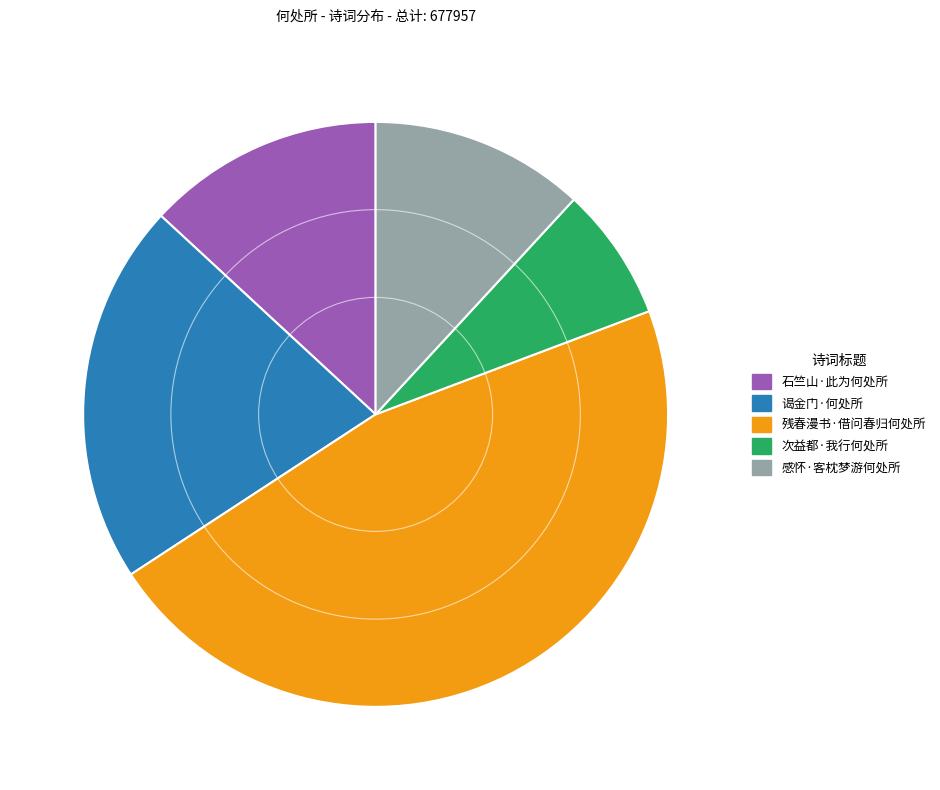

Is the sum of 谒金门·何处所 and 次益都·我行何处所 greater than half?

No